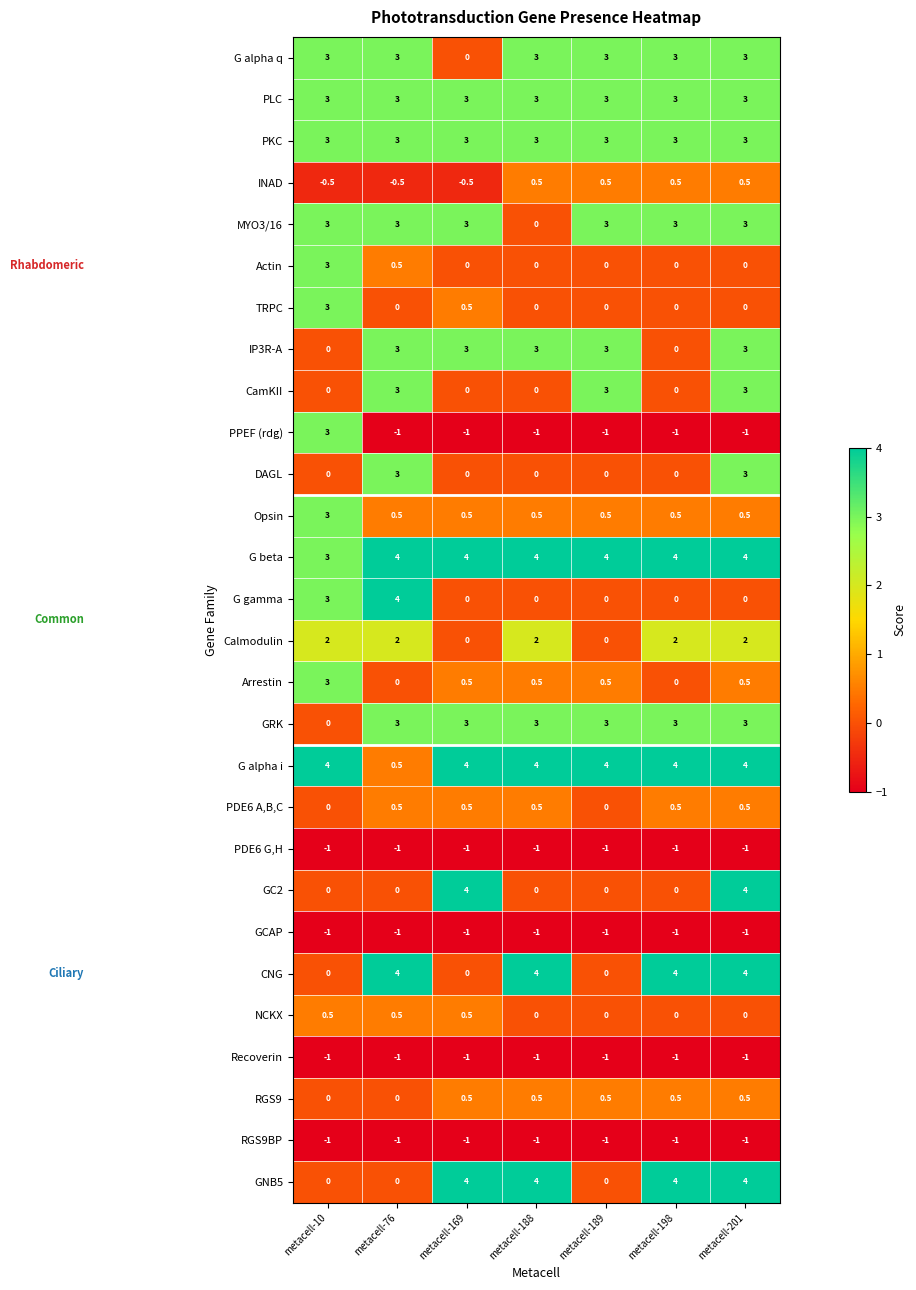

What is the maximum value shown in the chart?

4.0